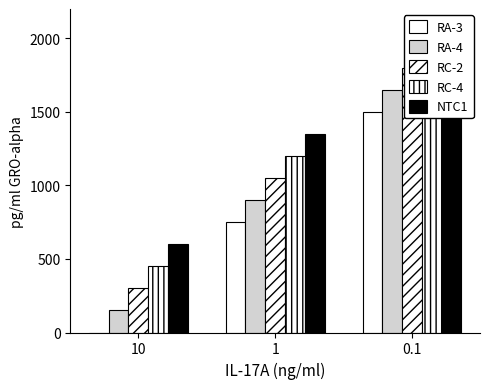

How many series are shown in this chart?

5